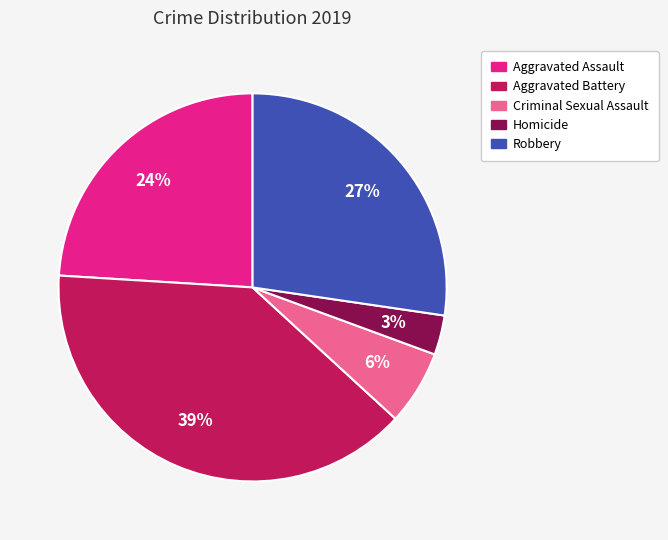

Does Criminal Sexual Assault represent more than half of the total?

No